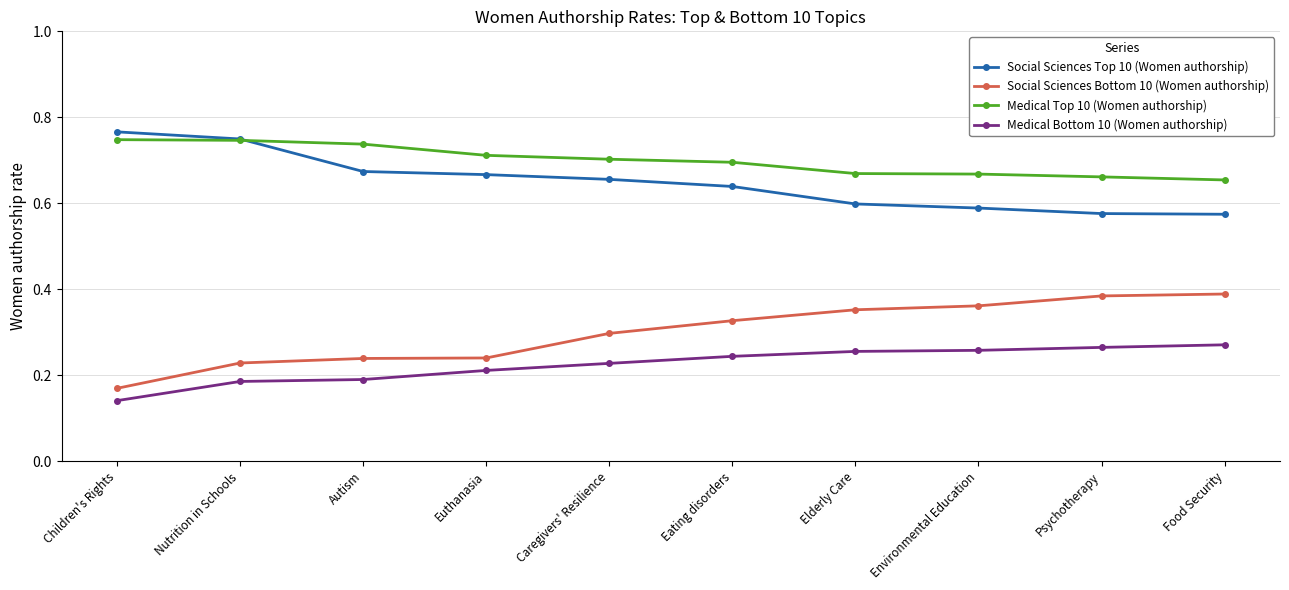

How many Medical Top 10 (Women authorship) values are between 0 and 1?

10